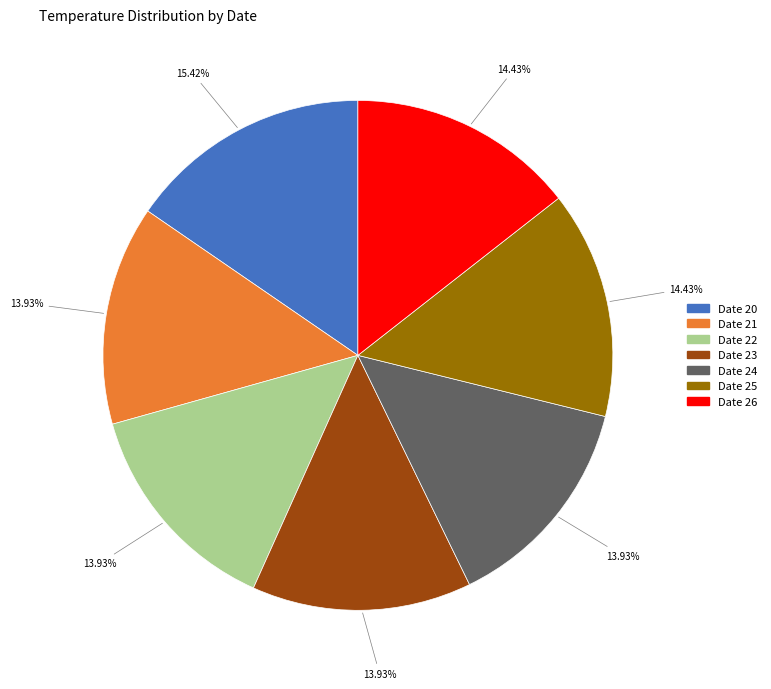

To the nearest percent, what is the average slice percentage?

14%